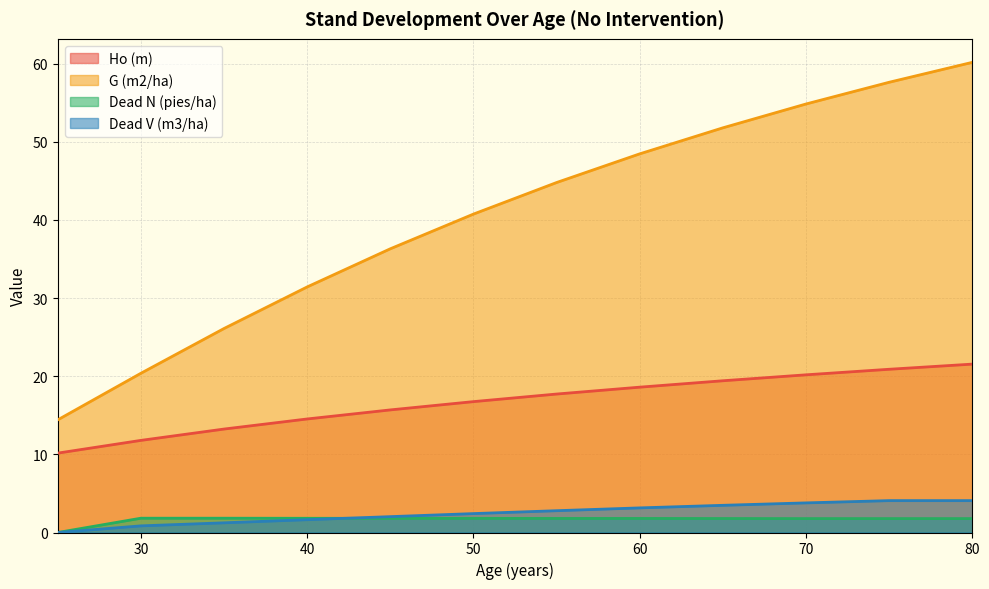

How many lines are shown in the chart?

4